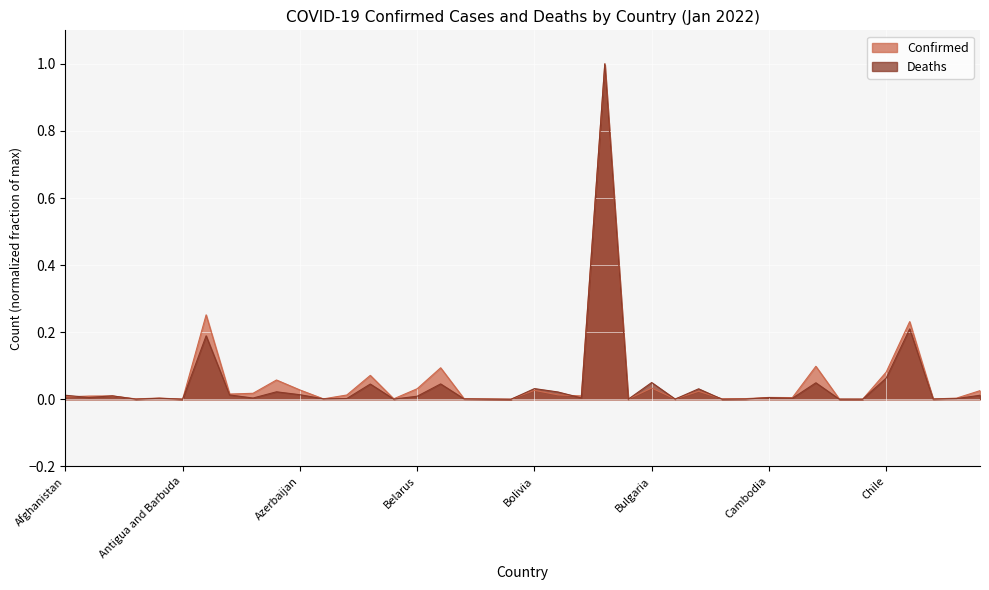

What is the sum of all Confirmed values?

2.2